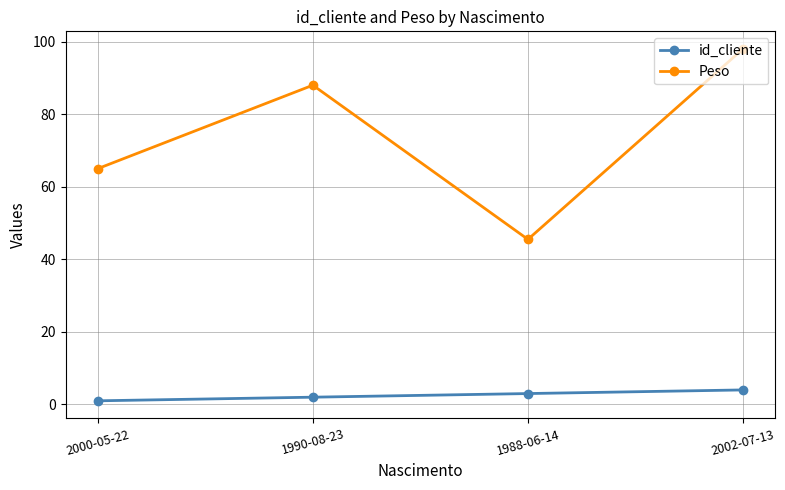

True or false: id_cliente and Peso cross at least once.

False